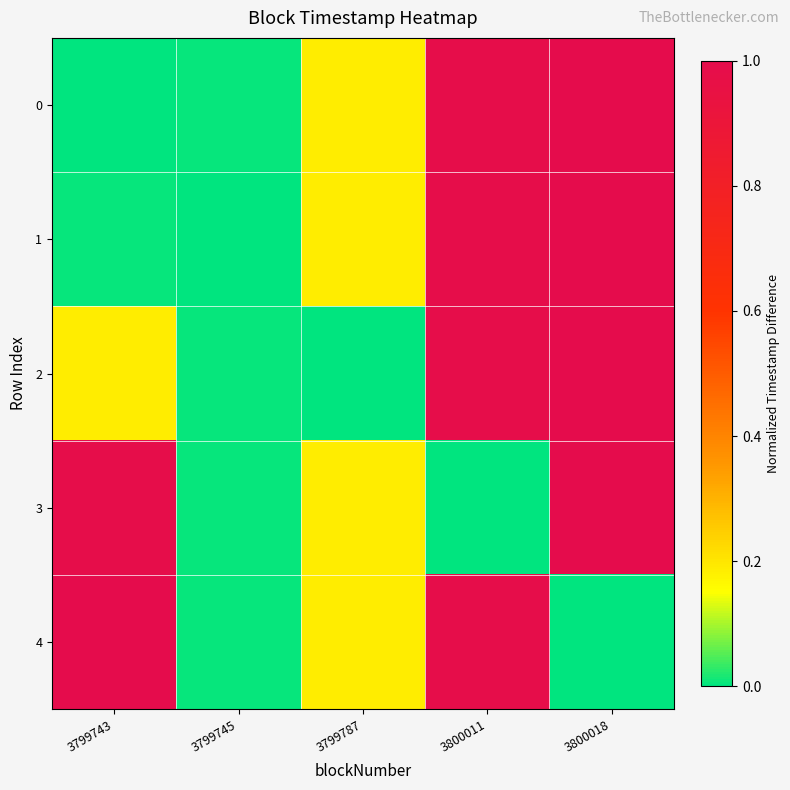

Reading left to right, list all the values displayed in this chart.

0: 3799743=0.0	3799745=0.0	3799787=0.2	3800011=1.0	3800018=1.0
1: 3799743=0.0	3799745=0.0	3799787=0.2	3800011=1.0	3800018=1.0
2: 3799743=0.2	3799745=0.0	3799787=0.0	3800011=1.0	3800018=1.0
3: 3799743=1.0	3799745=0.0	3799787=0.2	3800011=0.0	3800018=1.0
4: 3799743=1.0	3799745=0.0	3799787=0.2	3800011=1.0	3800018=0.0